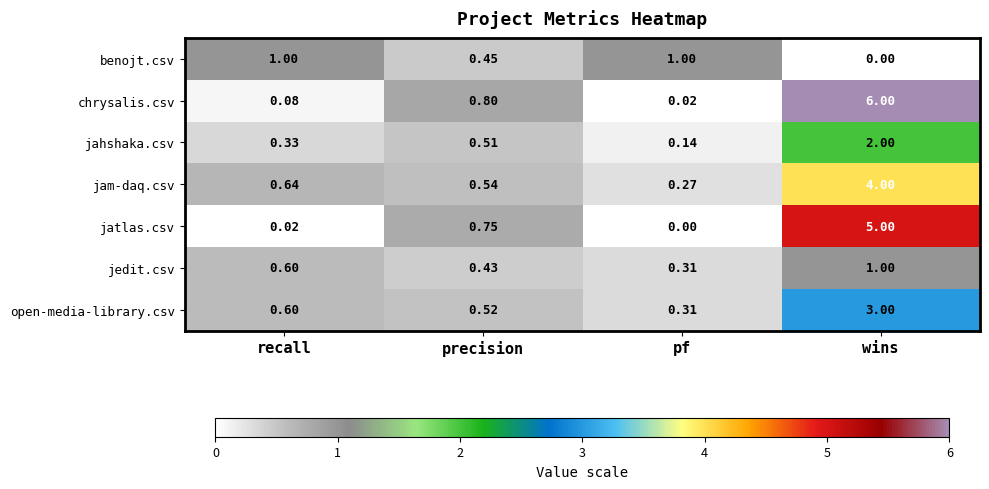

Which series has the largest total across all categories?

chrysalis.csv